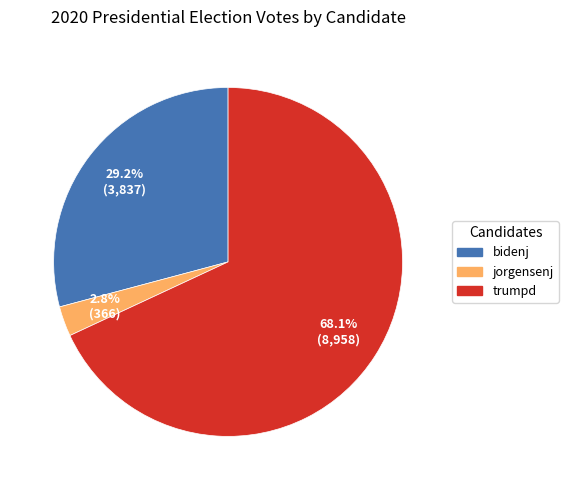

To the nearest percent, what is the combined percentage of bidenj and trumpd?

97%